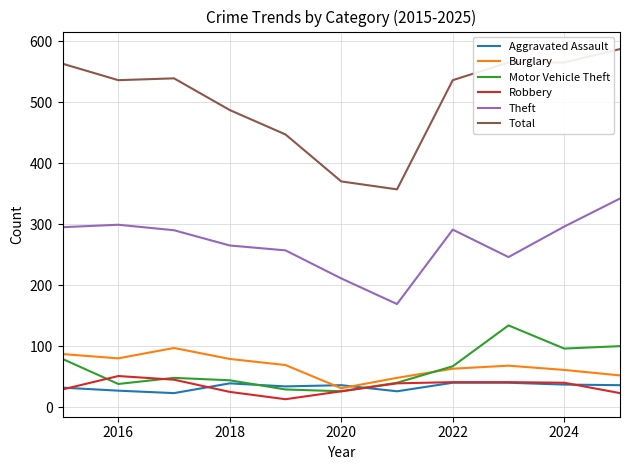

What is the minimum value for Robbery?

13